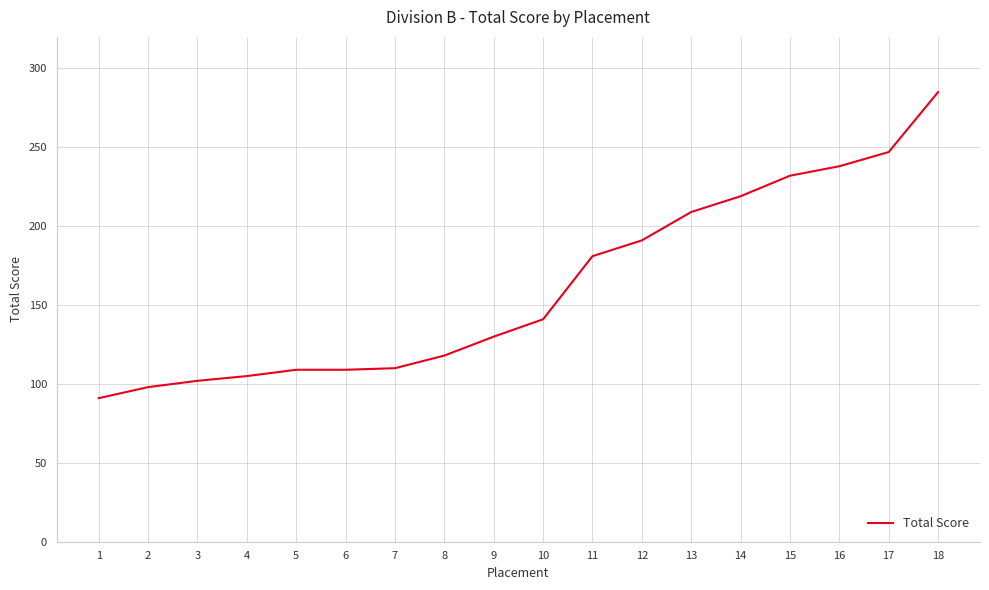

What is the minimum value shown in the chart?

91